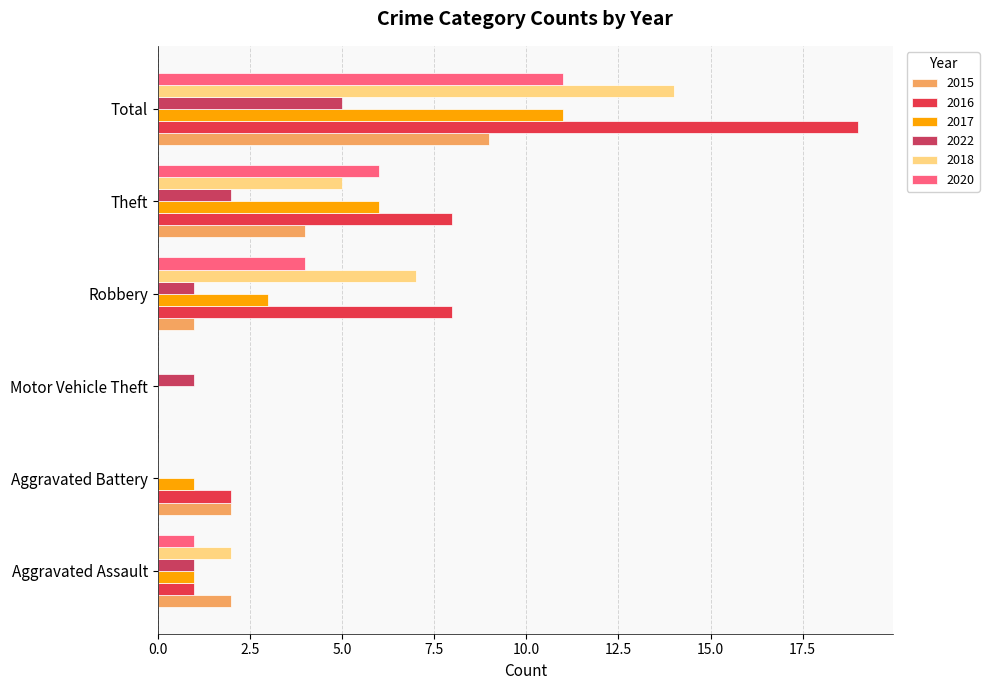

Rank the series by their maximum value, from lowest to highest.

2022, 2015, 2017, 2020, 2018, 2016